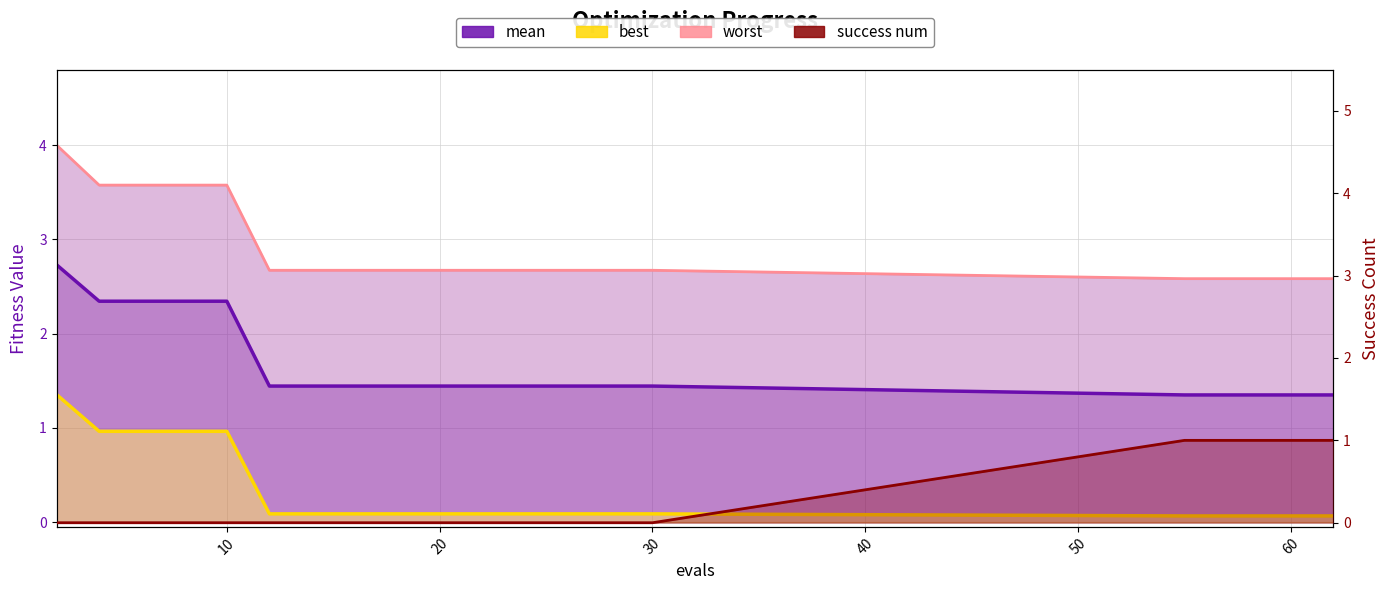

True or false: success num has more than 1 points higher than both neighbors.

False